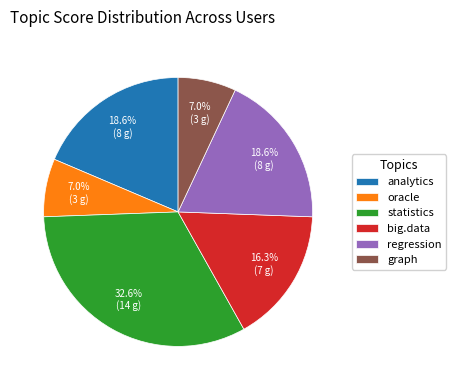

Do analytics and statistics together represent more than half of the pie?

Yes